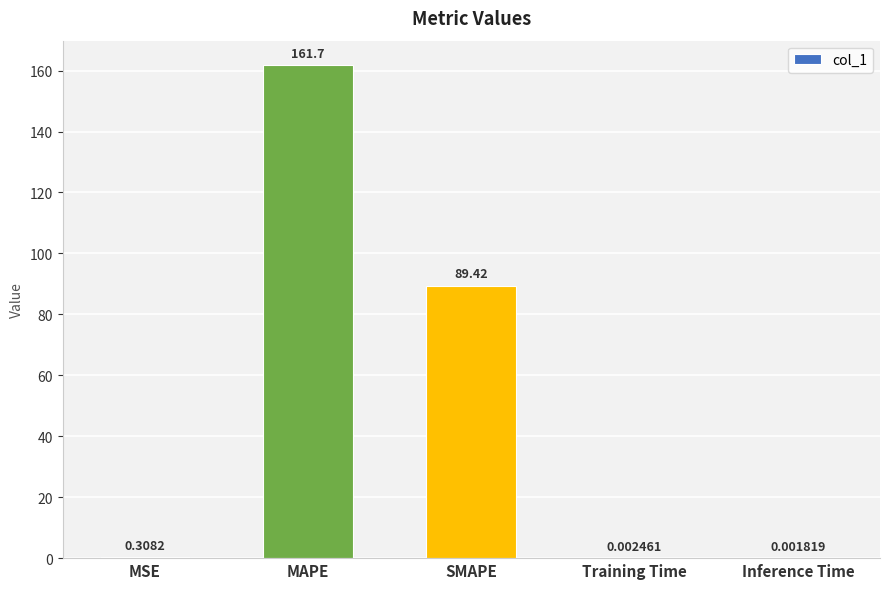

At which label is the value closest to 80?

SMAPE